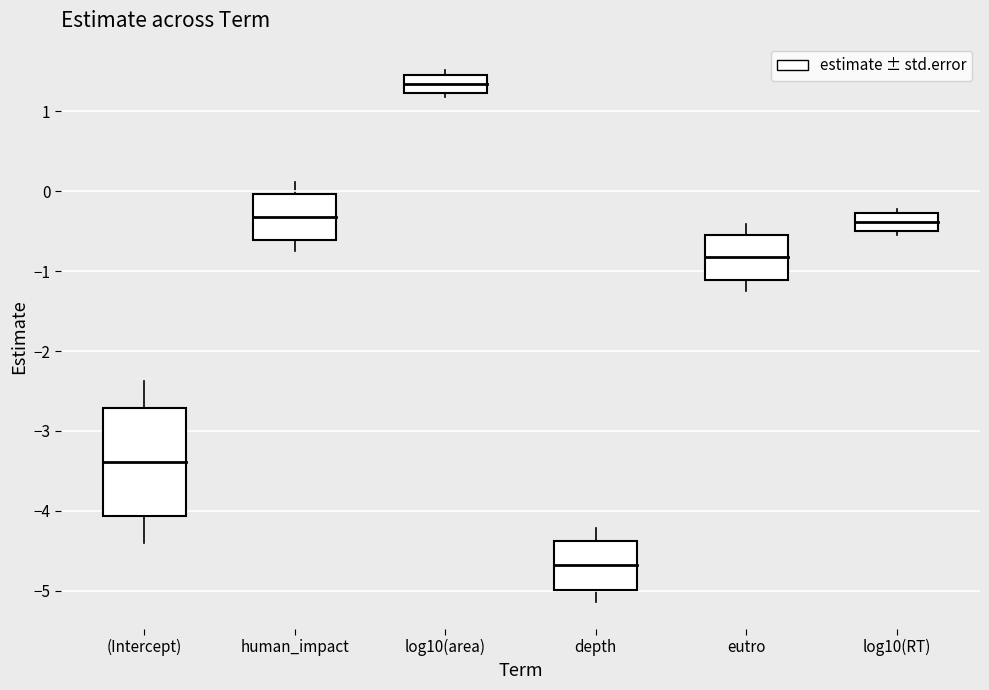

Is the value of estimate at human_impact greater than the value of std.error at depth?

No